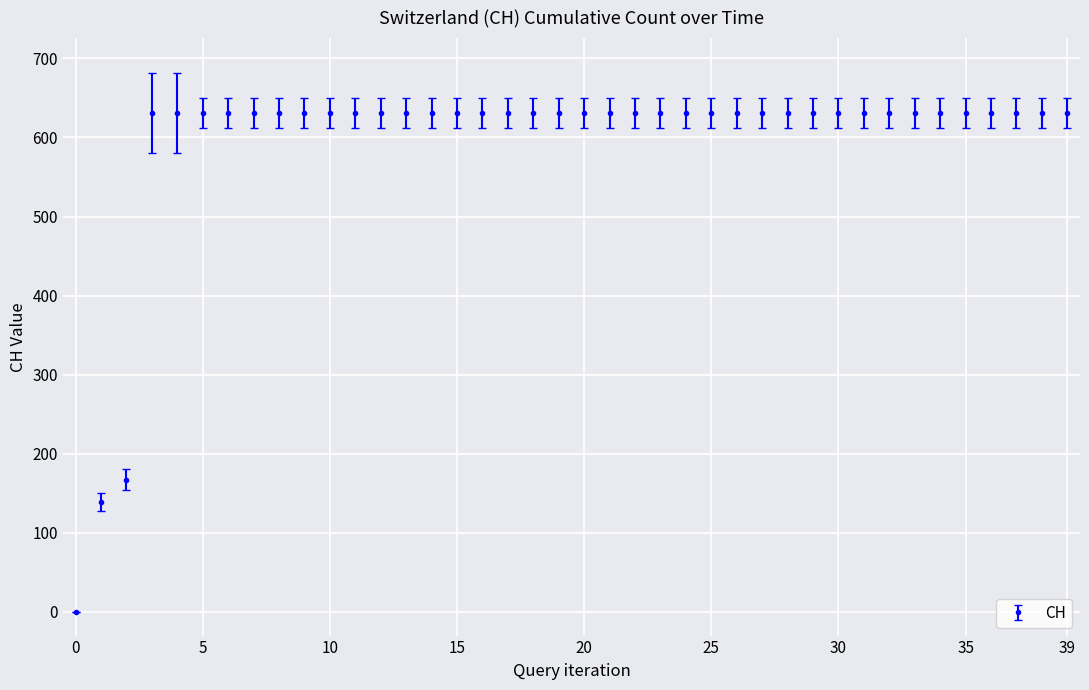

What is the maximum value shown in the chart?

631